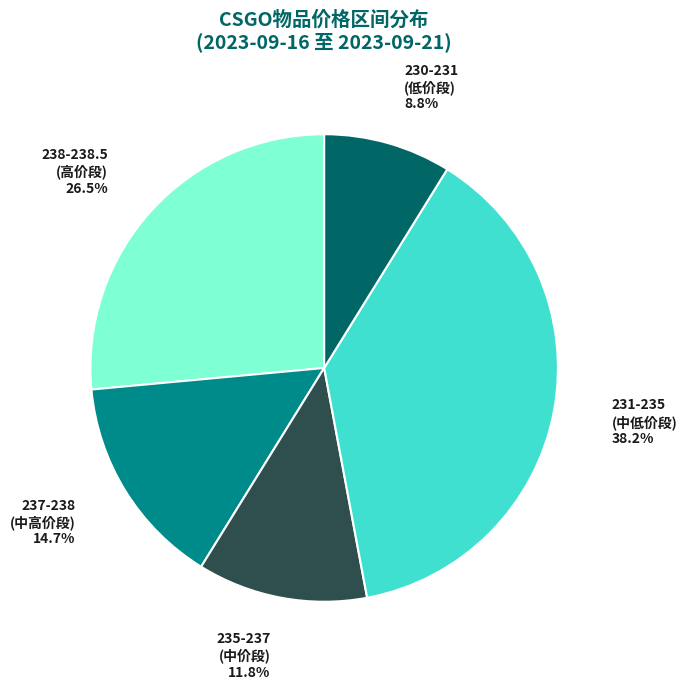

Between 238-238.5 (高价段) and 231-235 (中低价段), which is larger?

231-235 (中低价段)